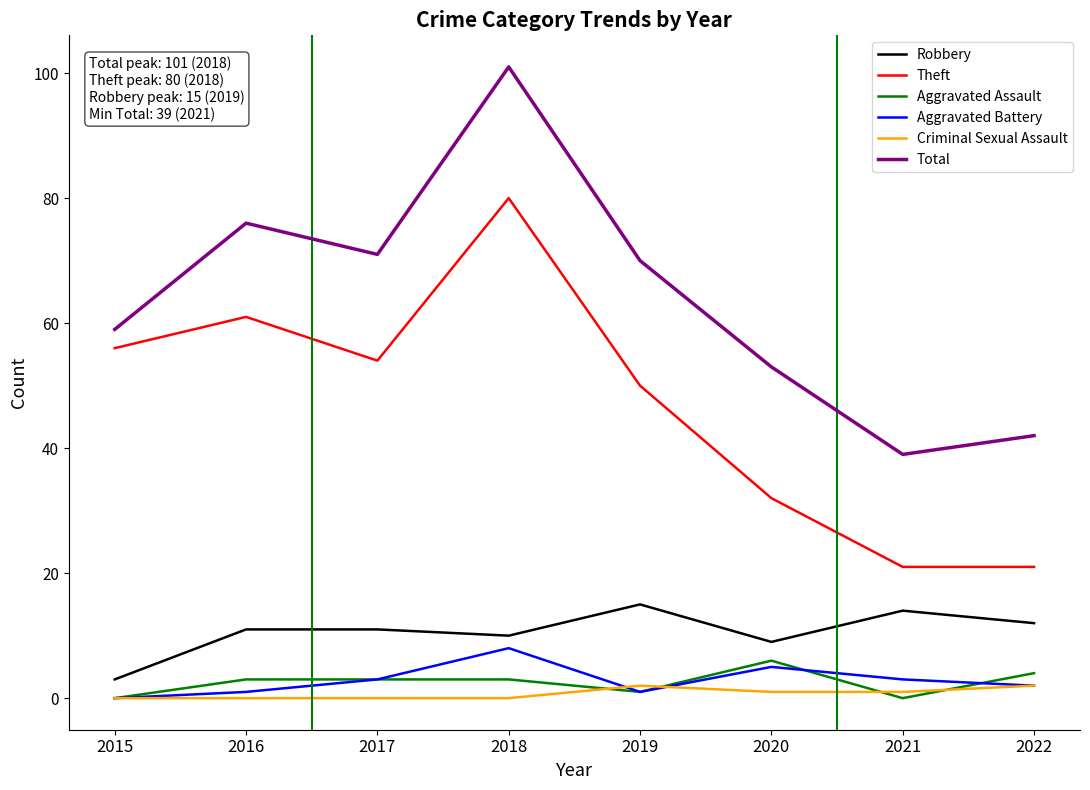

The Total series shows 53 at 2020. True or false?

True